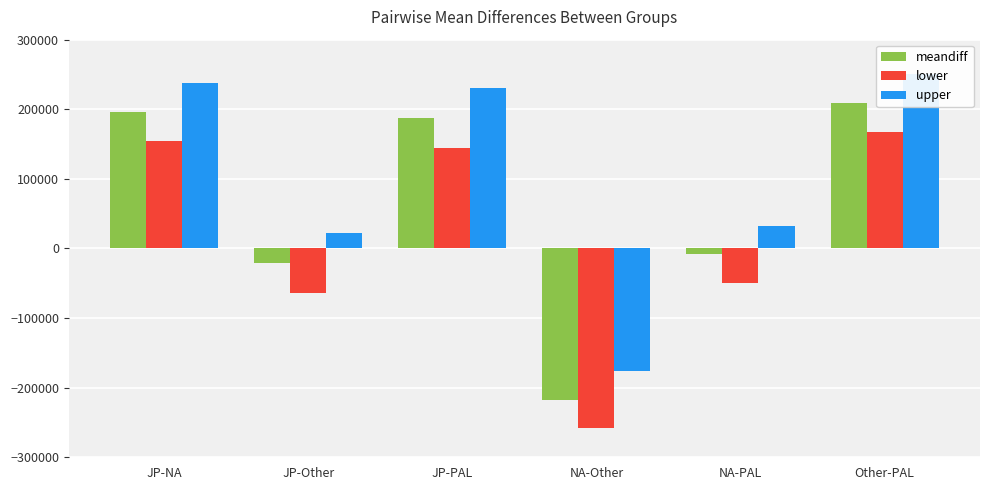

How many distinct data groups are displayed?

3